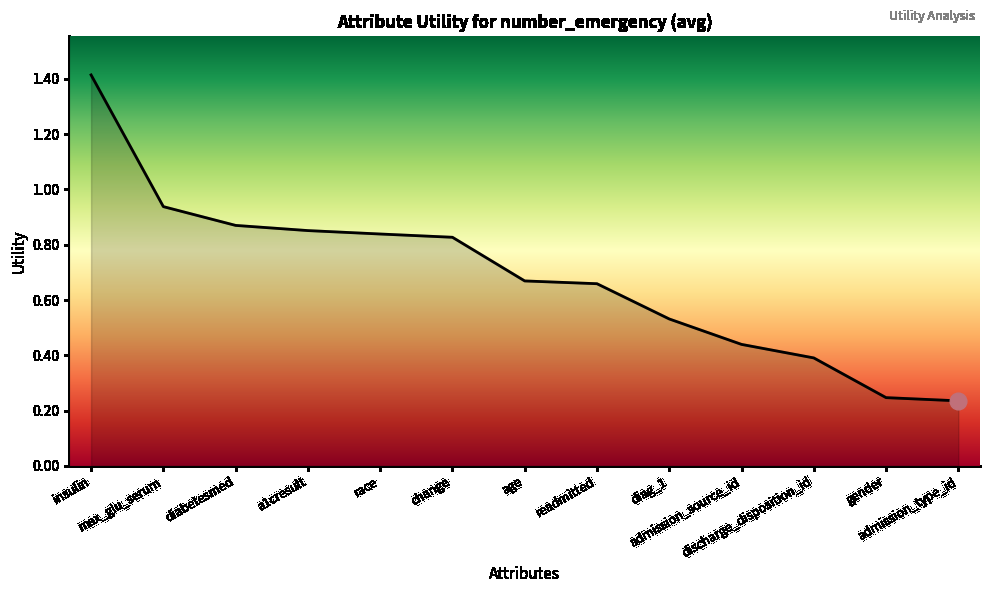

What is the difference between the maximum and minimum values?

1.2